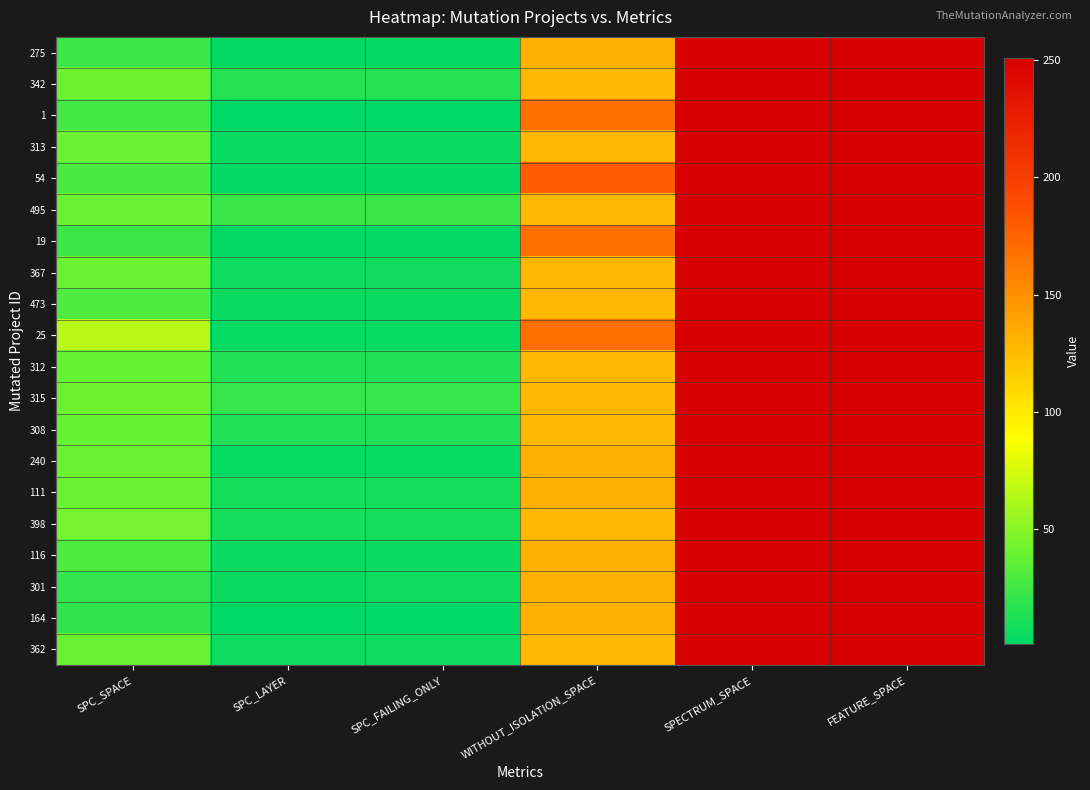

How many series are shown in this chart?

20